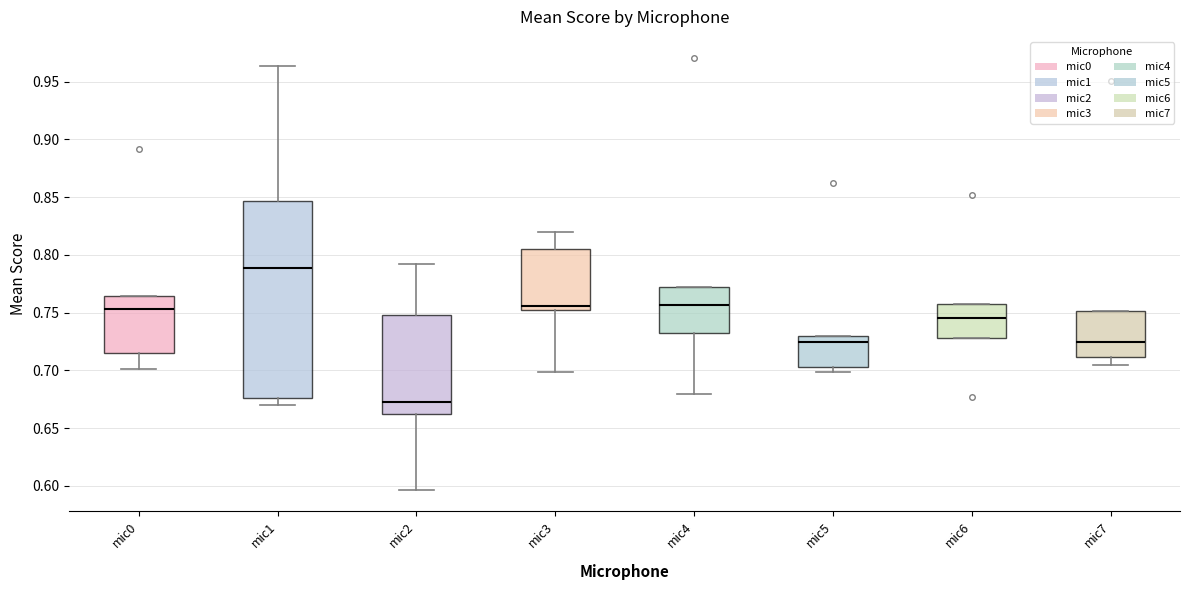

Reading left to right, read every box against the y-axis: the position of its median line, the range the box covers, and the ends of its whiskers. The values are not printed on the chart, so give them approximately, as read against the axis.

mic0: median 0.755, box 0.715 to 0.765, whiskers 0.700 to 0.765
mic1: median 0.790, box 0.675 to 0.845, whiskers 0.670 to 0.965
mic2: median 0.675, box 0.660 to 0.750, whiskers 0.595 to 0.790
mic3: median 0.755 (just above the box's lower edge), box 0.755 to 0.805, whiskers 0.700 to 0.820
mic4: median 0.755, box 0.730 to 0.770, whiskers 0.680 to 0.770
mic5: median 0.725, box 0.705 to 0.730, whiskers 0.700 to 0.730
mic6: median 0.745, box 0.730 to 0.755, whiskers 0.730 to 0.755
mic7: median 0.725, box 0.710 to 0.750, whiskers 0.705 to 0.750